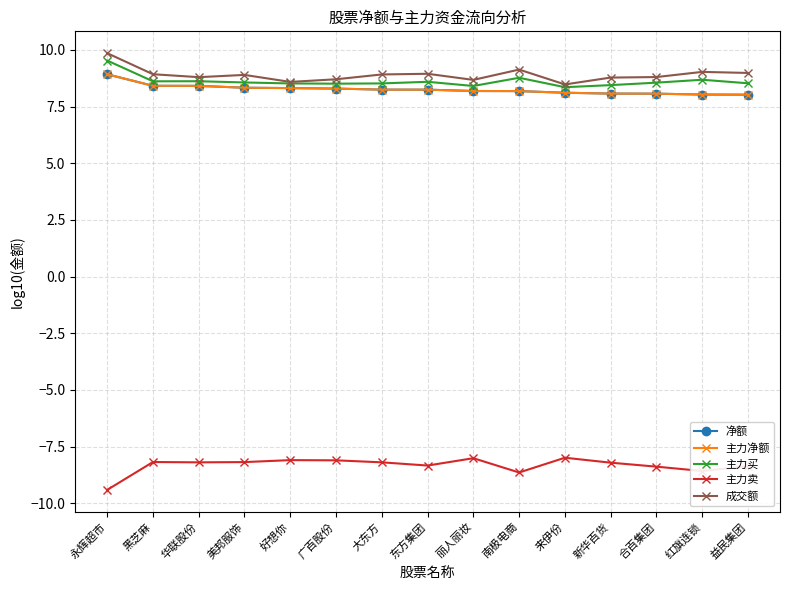

What is the difference between the highest and lowest values at 广百股份?

16.8